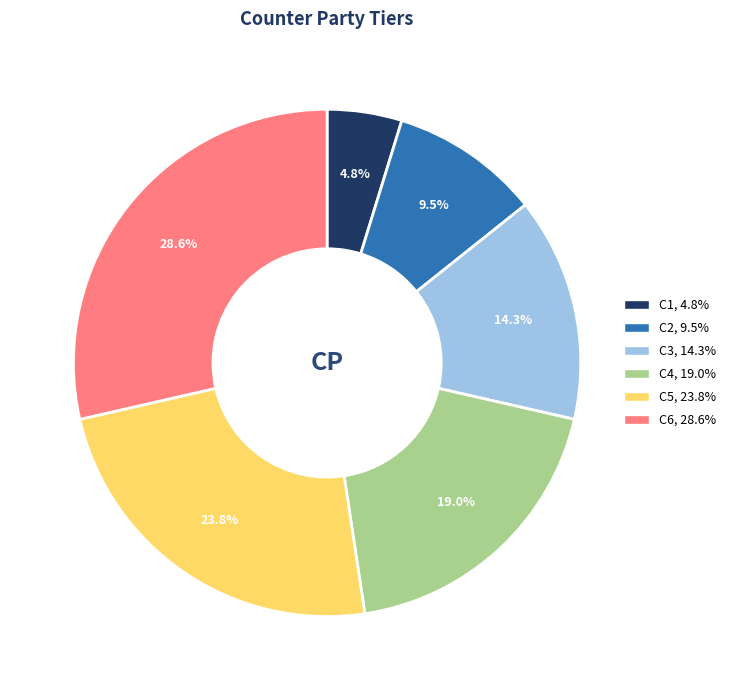

Which slice is the smallest?

C1